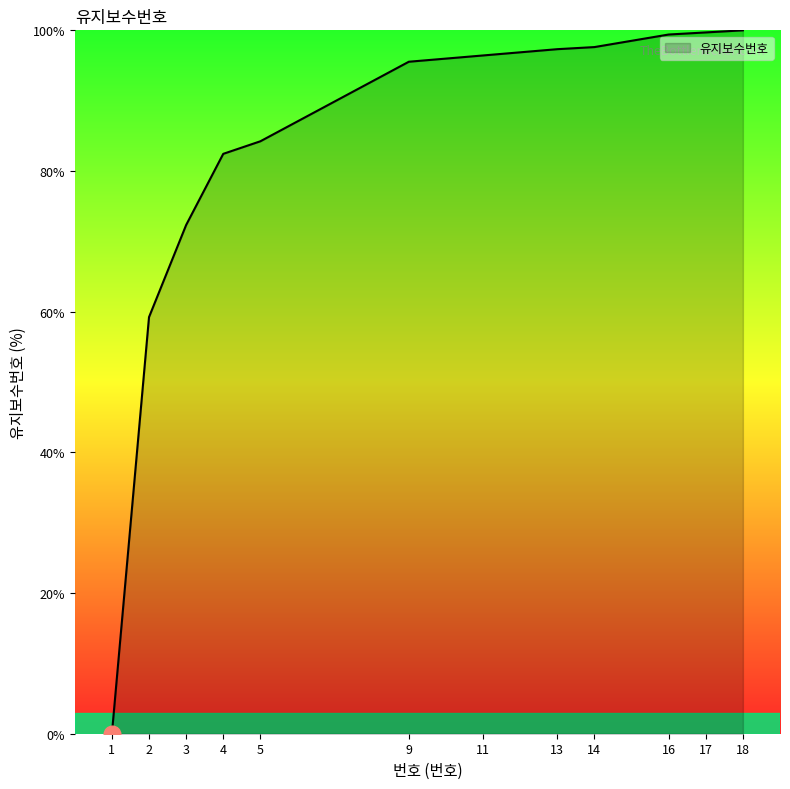

What is the change in value from 3 to 5?

+11.9